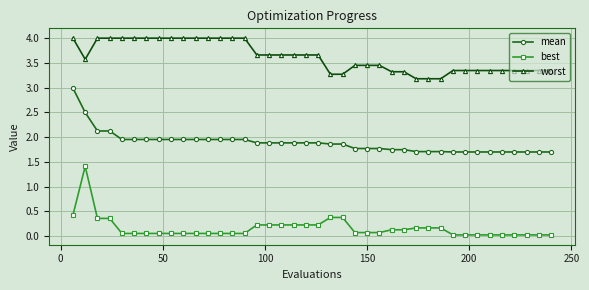

What is the highest value of the mean series?

3.0